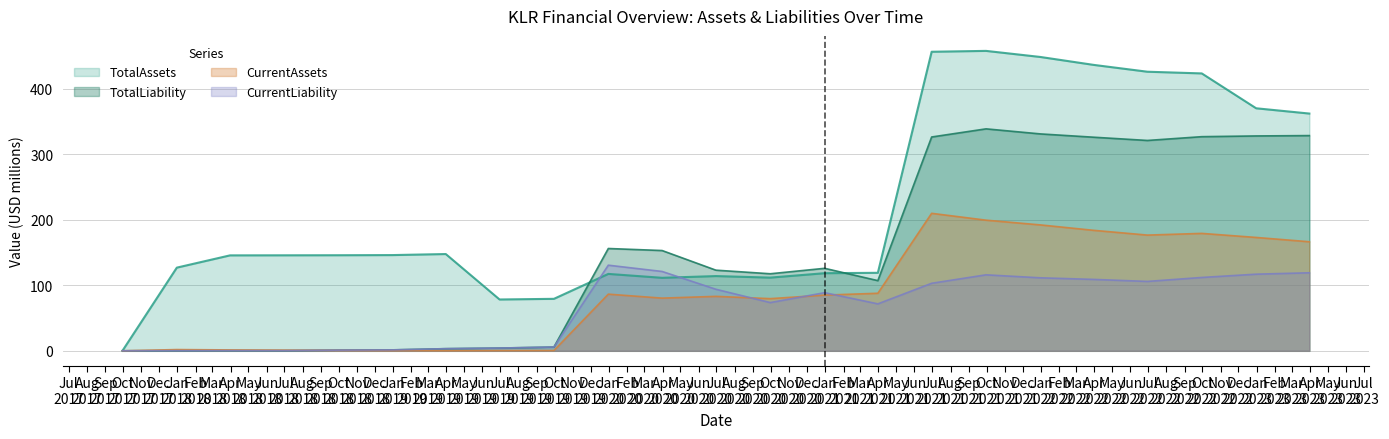

Which series changed the most between 2018-03-31 and 2022-03-31?

TotalLiability